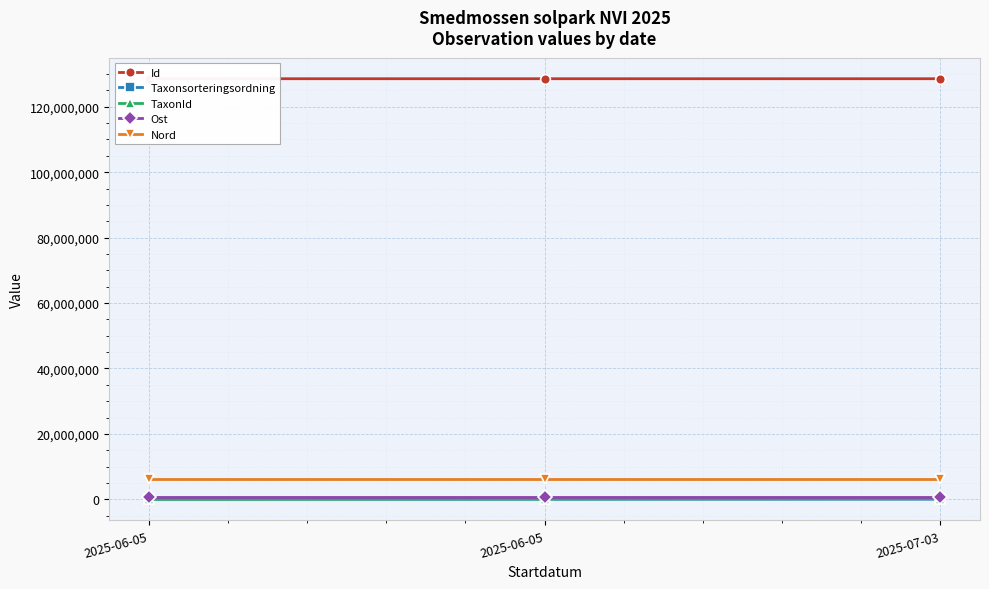

Which has a higher value, 2025-06-05 or 2025-06-05?

2025-06-05